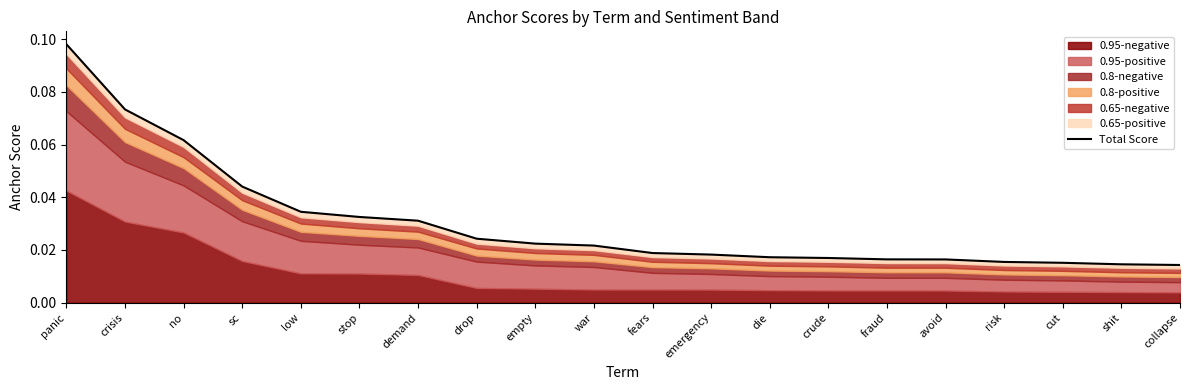

The value at war is 0.0. True or false?

True